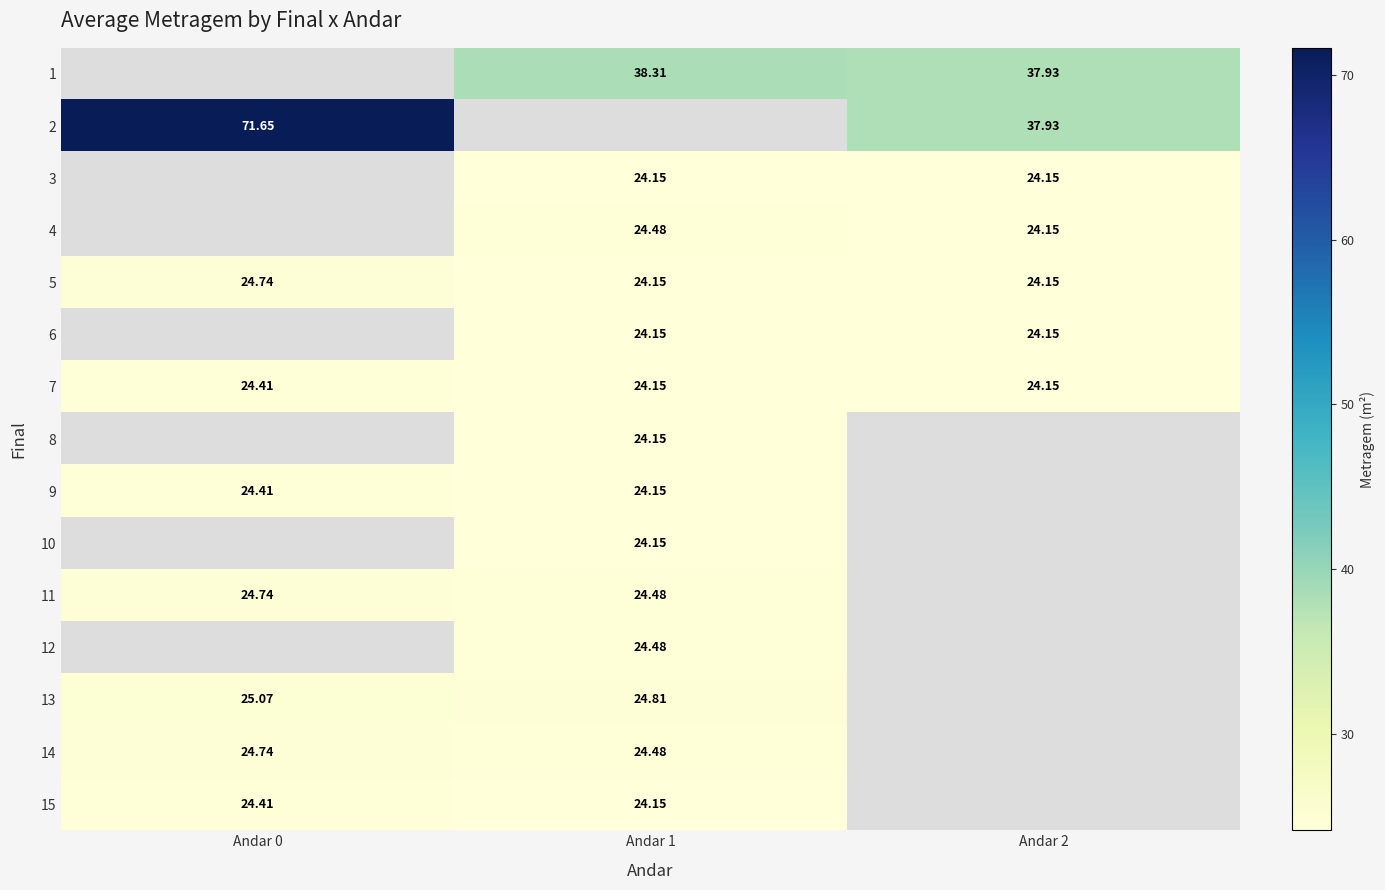

How many positive values does the 3 series have?

2